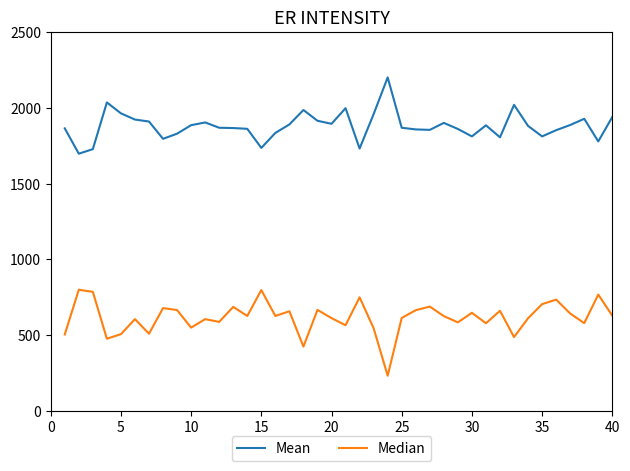

What is the lowest value of the Mean series?

1697